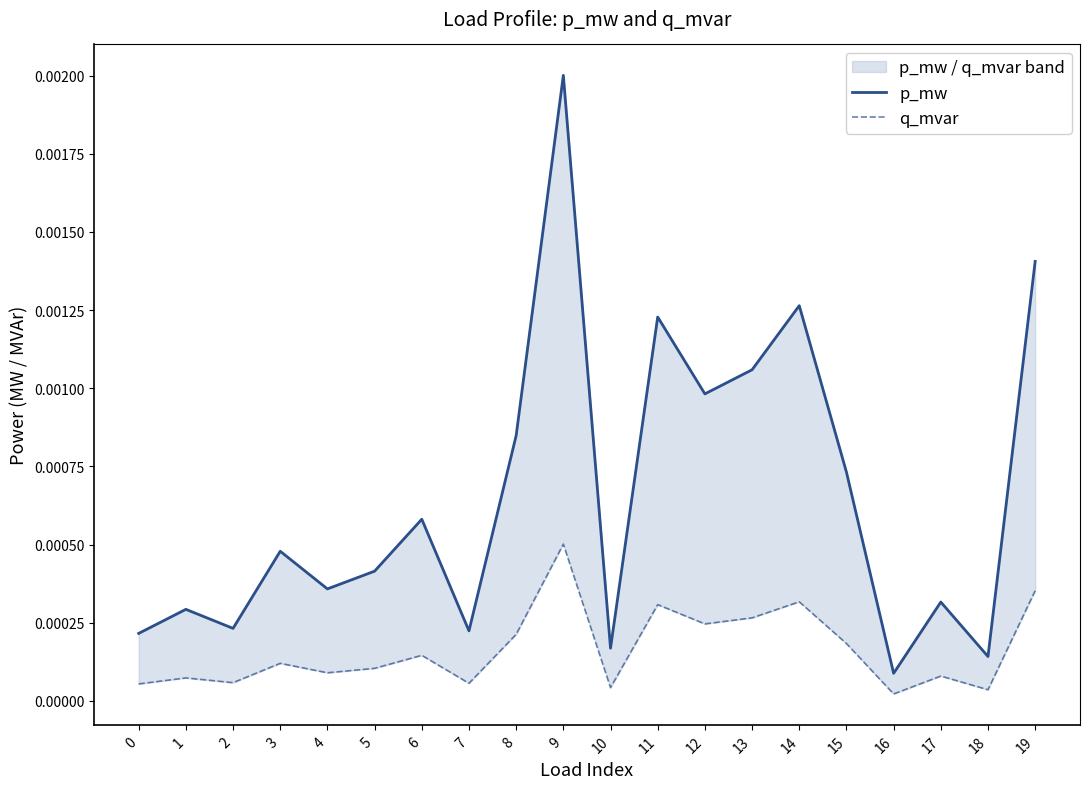

How many lines are shown in the chart?

2